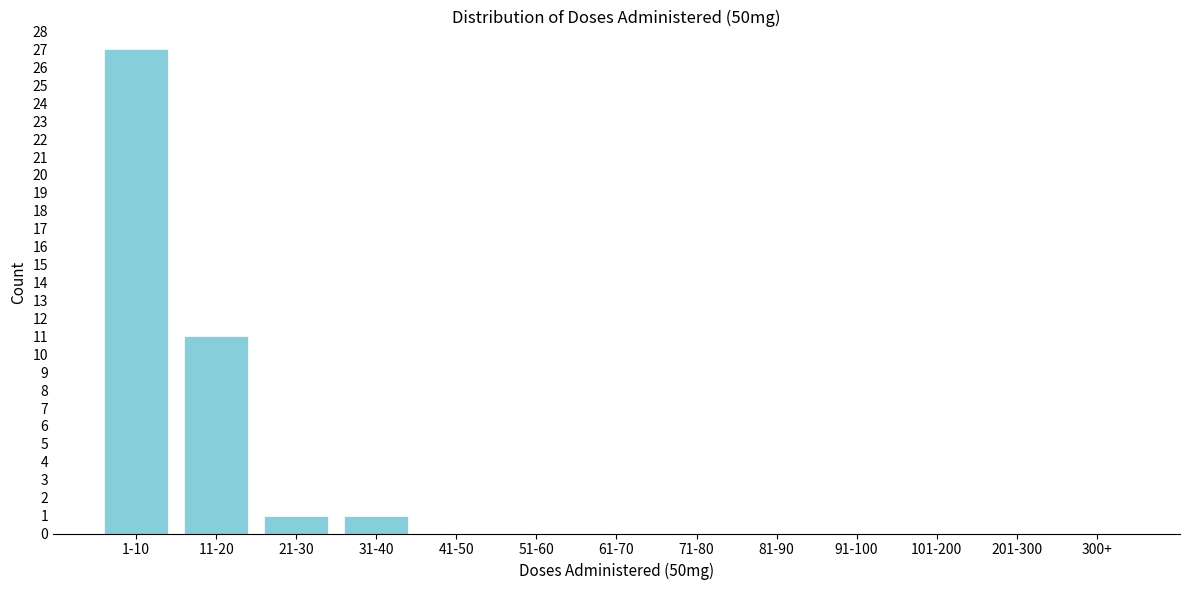

Reading left to right, list all the values displayed in this chart.

1-10=27	11-20=11	21-30=1	31-40=1	41-50=0	51-60=0	61-70=0	71-80=0	81-90=0	91-100=0	101-200=0	201-300=0	300+=0